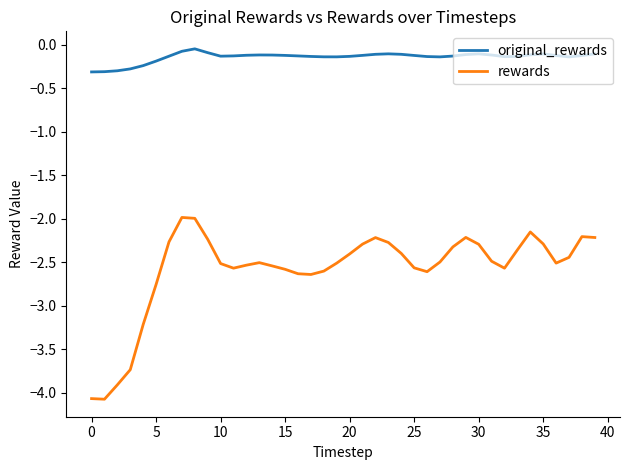

How many series are shown in this chart?

2